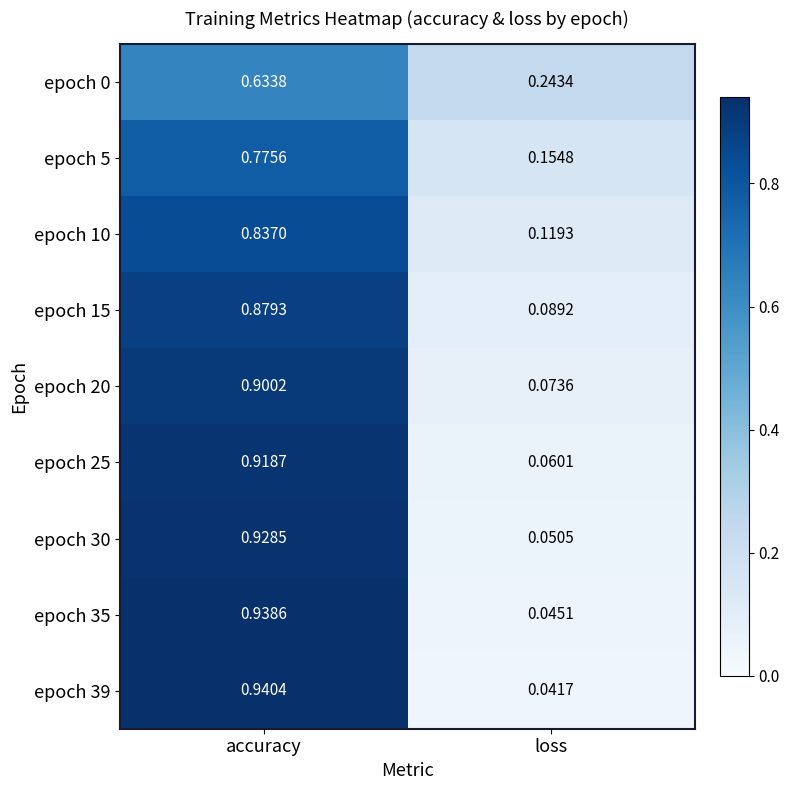

At which category does the chart reach its minimum across all series?

loss